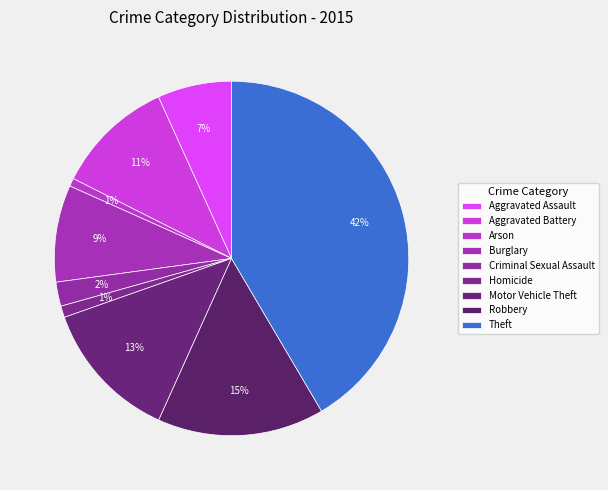

How many segments does this pie chart have?

9